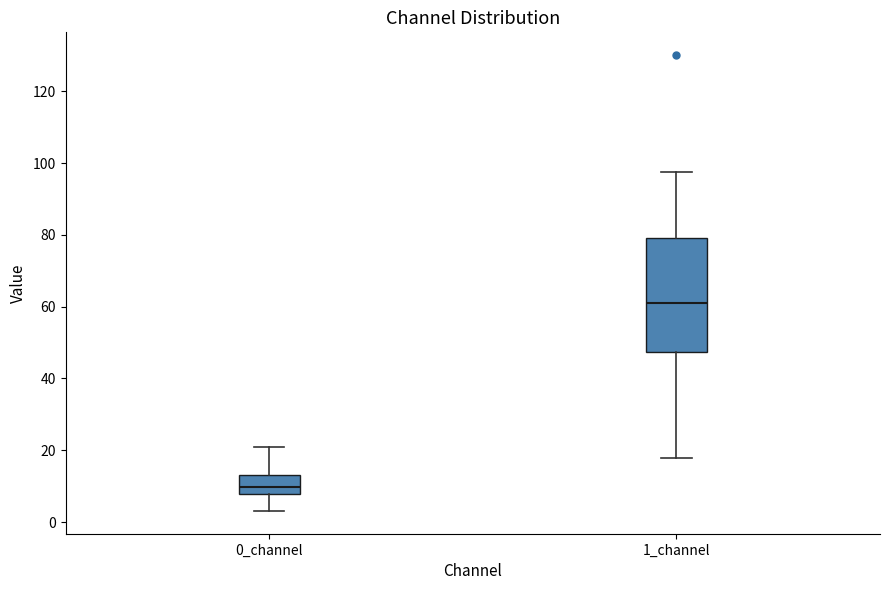

Reading left to right, read every box against the y-axis: the position of its median line, the range the box covers, and the ends of its whiskers. The values are not printed on the chart, so give them approximately, as read against the axis.

0_channel: median 10, box 8 to 14, whiskers 4 to 22
1_channel: median 60, box 48 to 80, whiskers 18 to 98